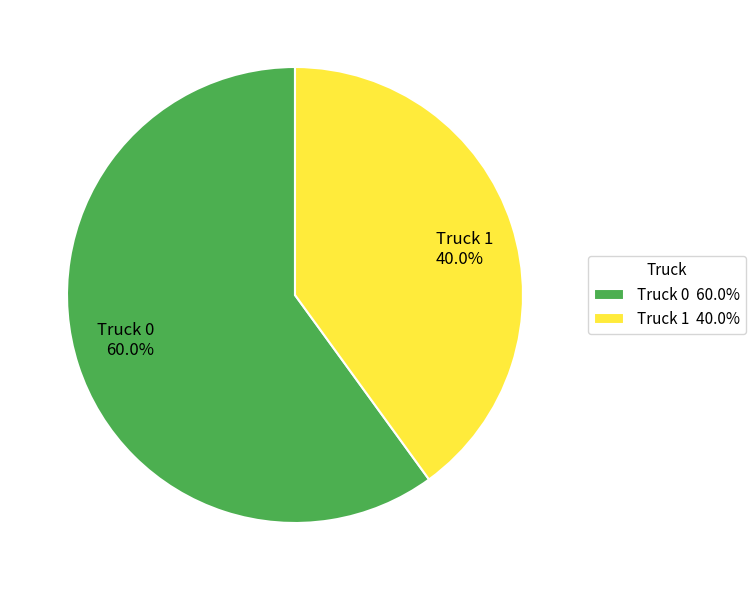

How many slices are in this pie chart?

2